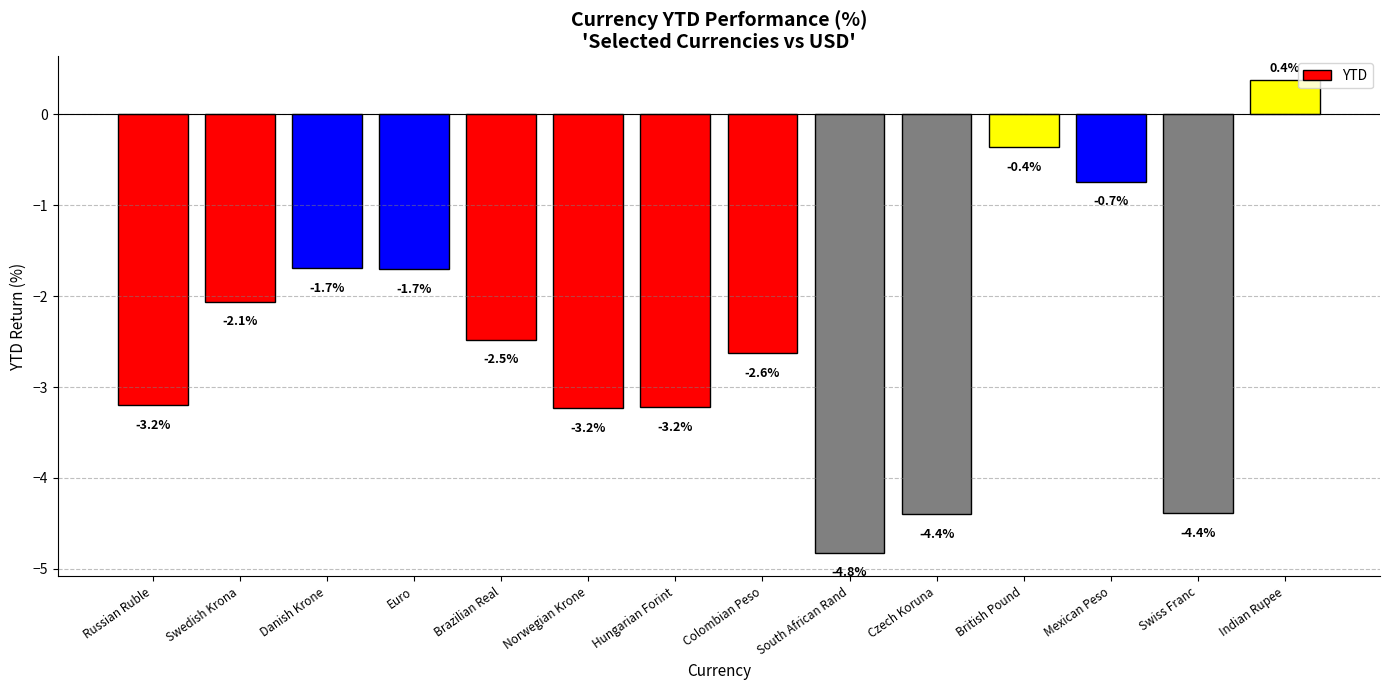

What is the maximum value shown in the chart?

0.4